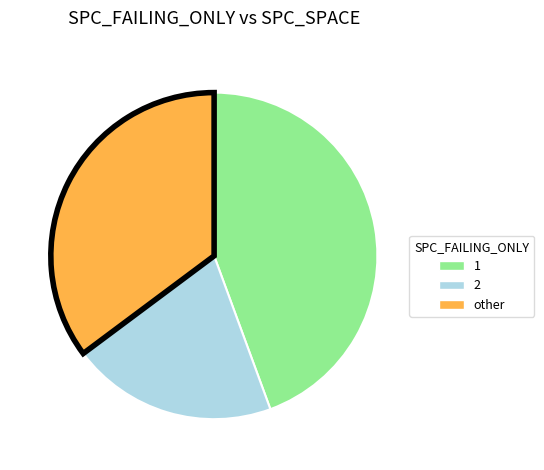

Is there any slice that represents more than half of the pie?

No